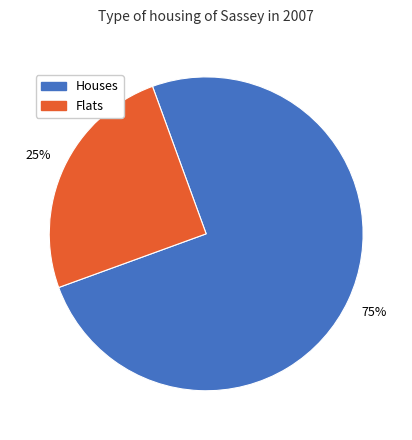

Rank the categories by value from highest to lowest.

Houses, Flats